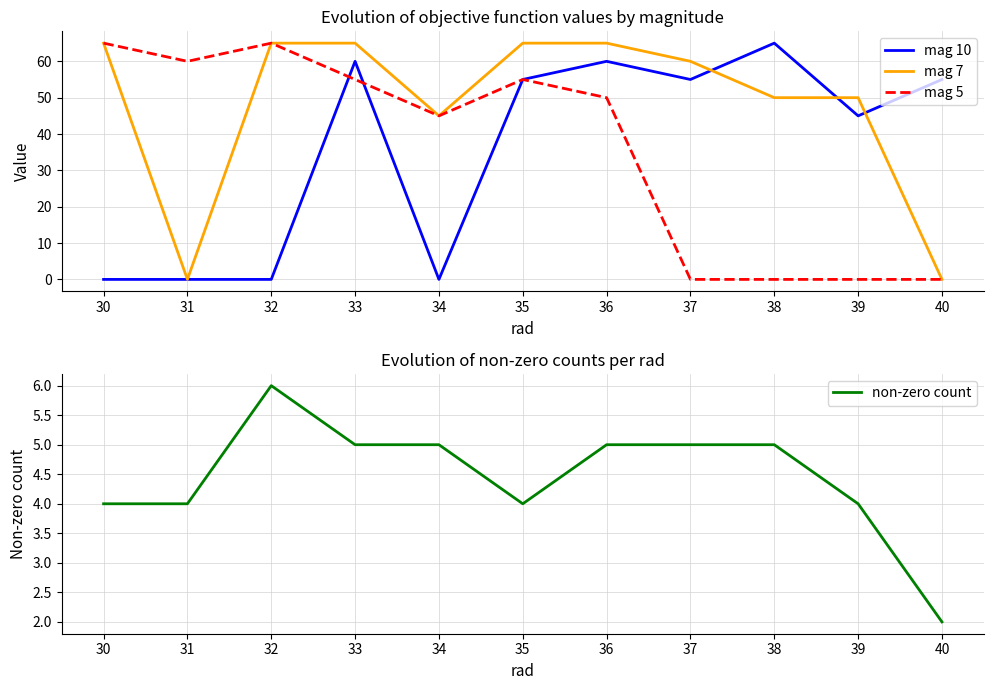

Which series has the largest total across all categories?

mag 7